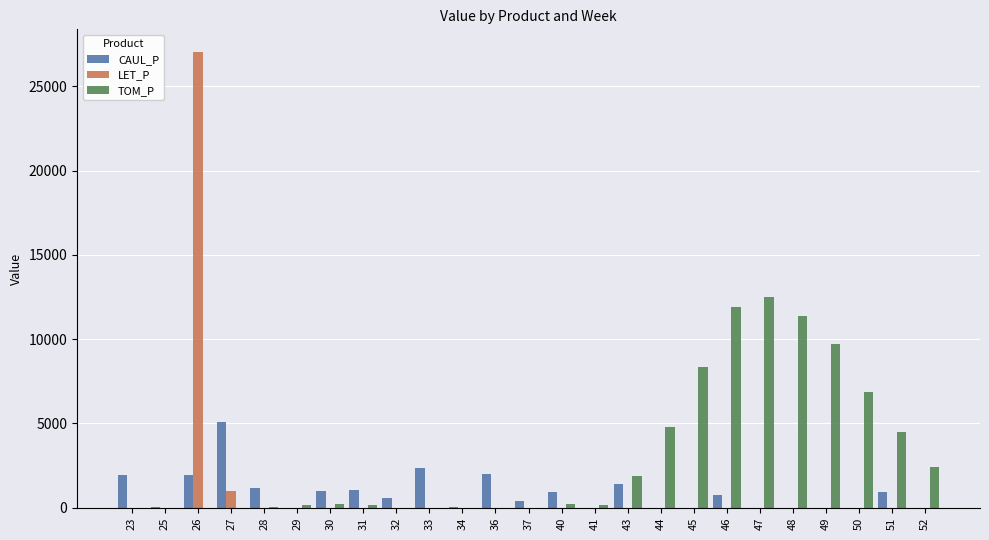

The value of TOM_P at 51 is 4465.1. True or false?

True